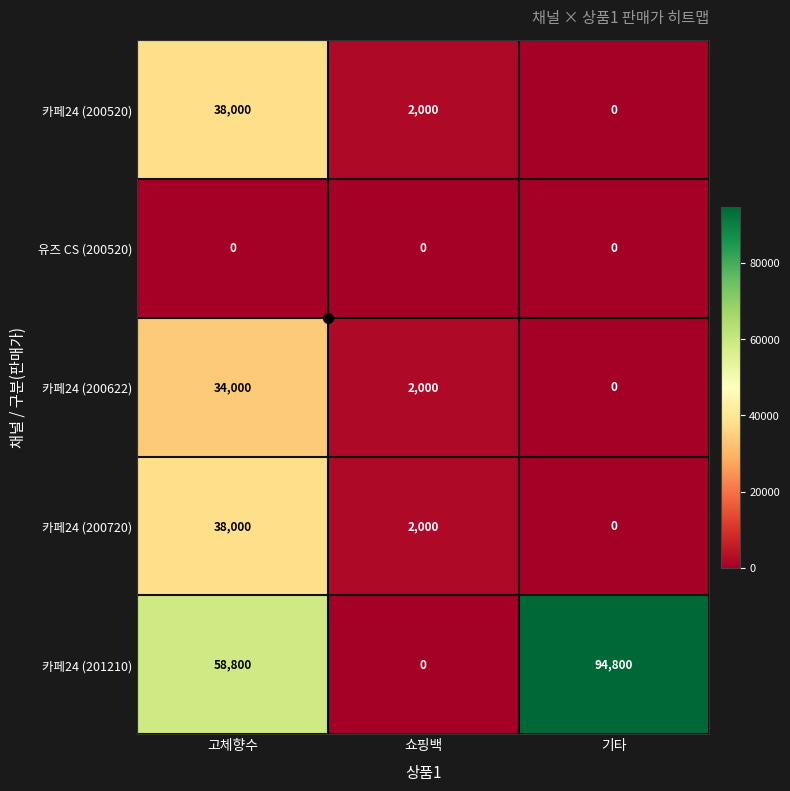

Is it true that 카페24 (200520) equals -17611 at 기타?

False